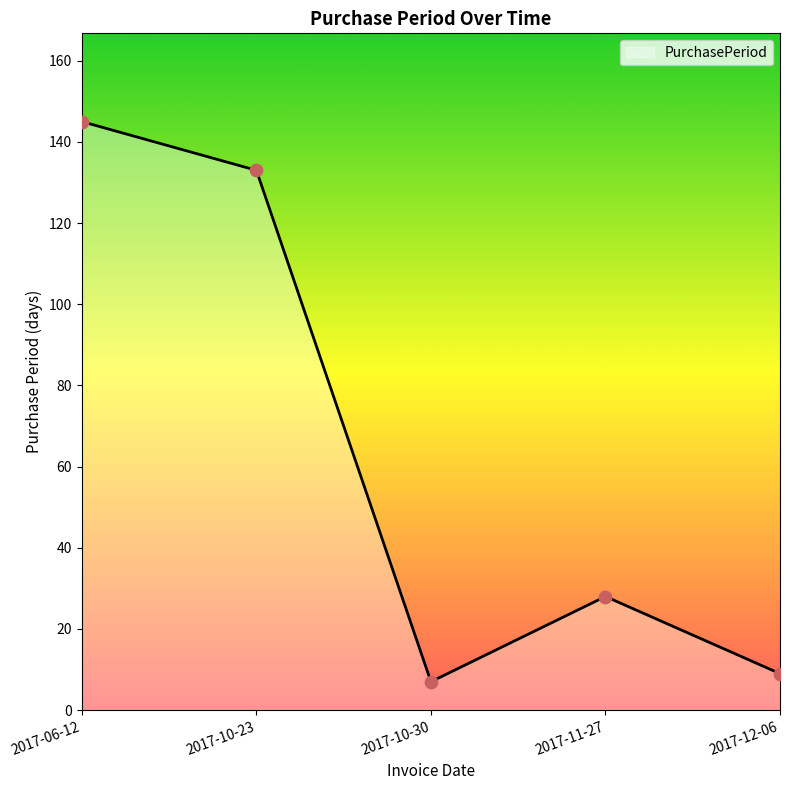

What is the change in value from 2017-06-12 to 2017-11-27?

-117